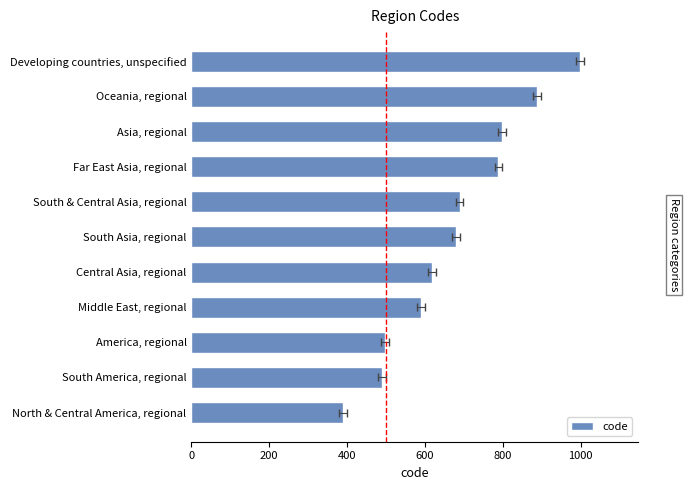

Does the chart contain any negative values?

No